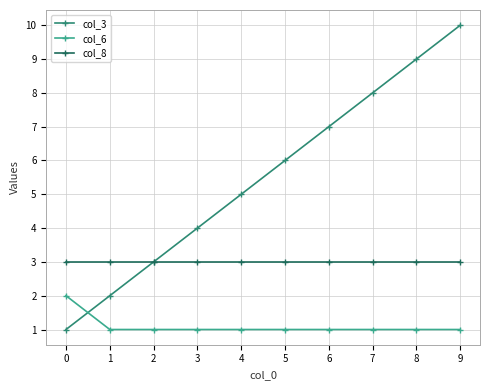

At which category is the sum across all series the highest?

9